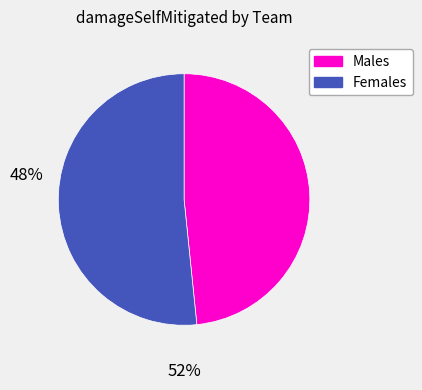

Does any single category account for the majority?

Yes